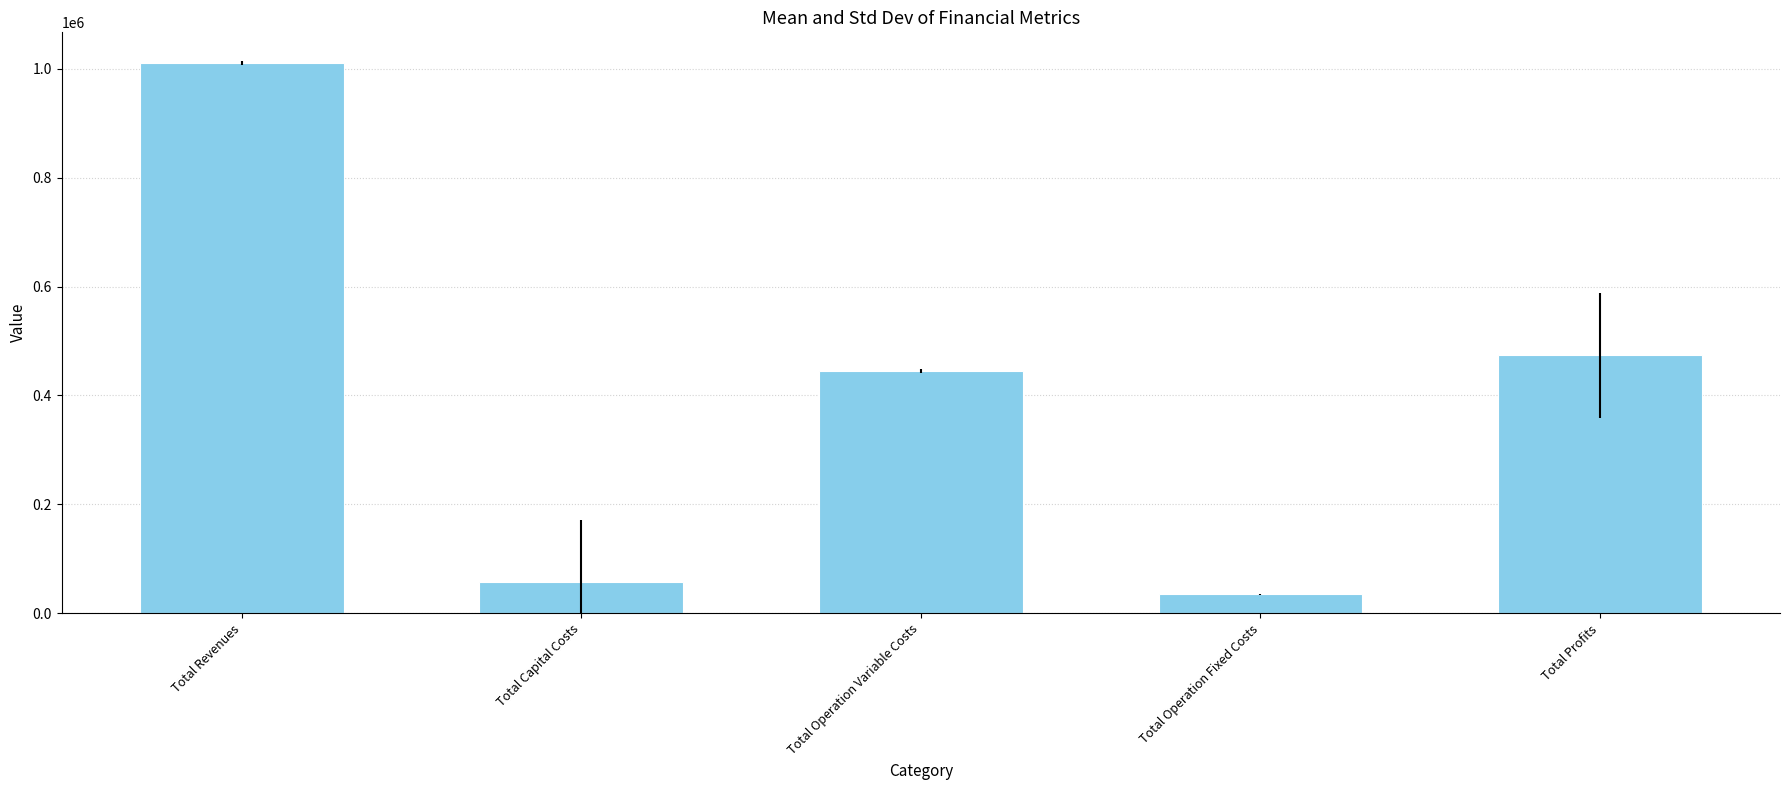

List the labels in order of value, largest first.

Total Revenues, Total Profits, Total Operation Variable Costs, Total Capital Costs, Total Operation Fixed Costs